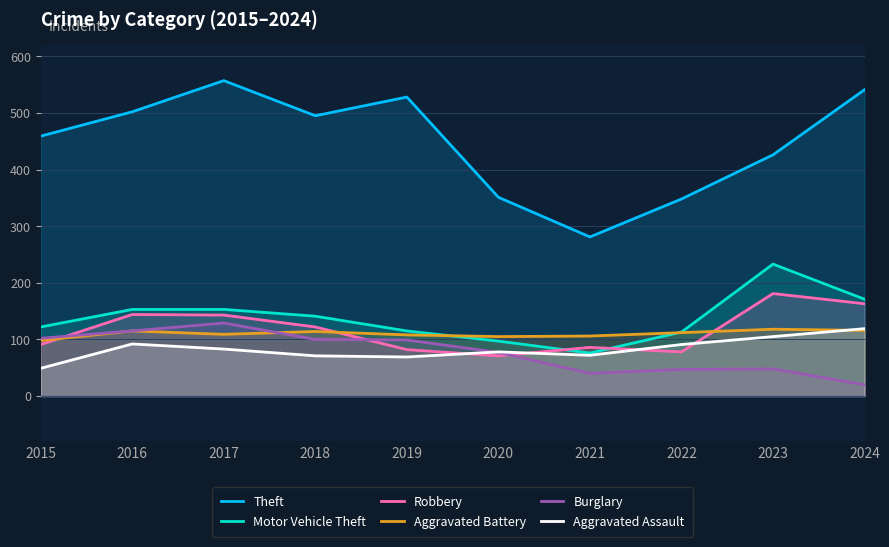

At which label does Theft reach its minimum?

2021